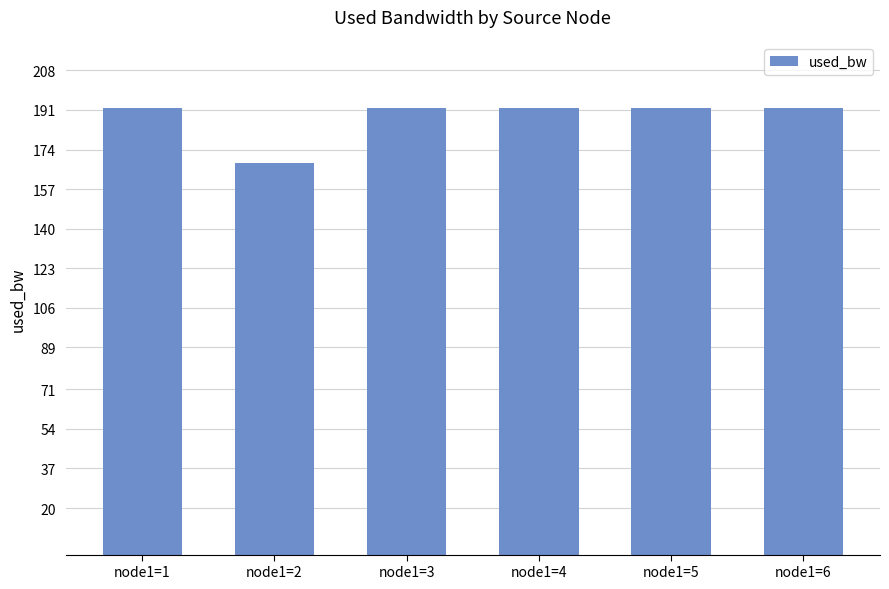

What is the average value?

187.9